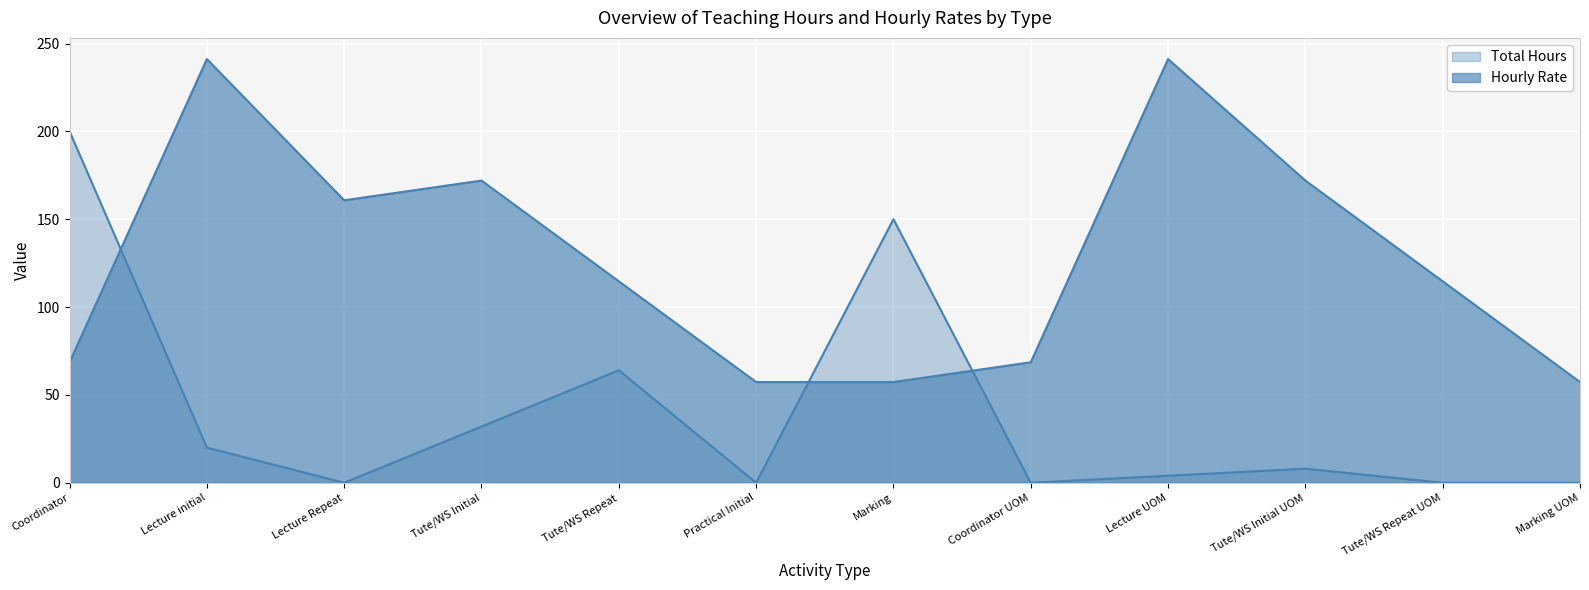

The value of Hourly Rate at Lecture Repeat is 262.9. True or false?

False